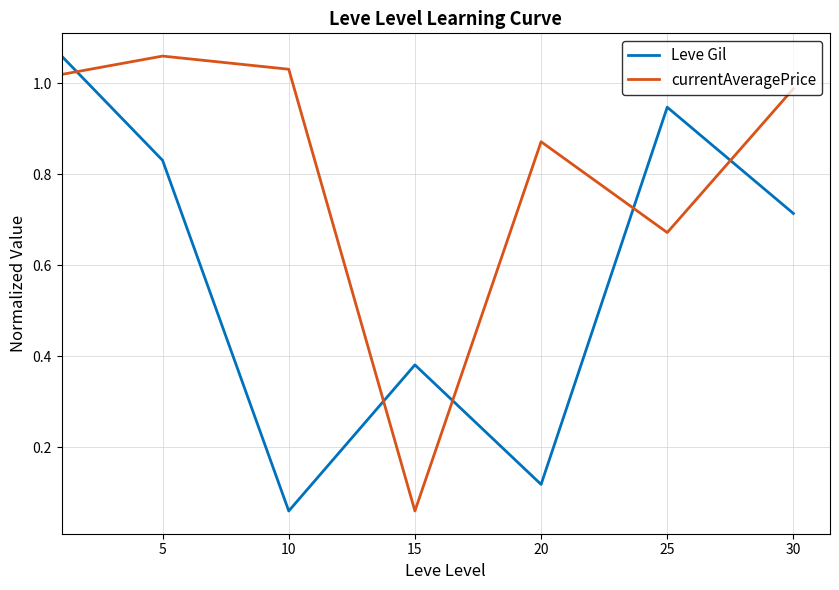

Which series ends up on top after the final intersection of currentAveragePrice and Leve Gil?

currentAveragePrice